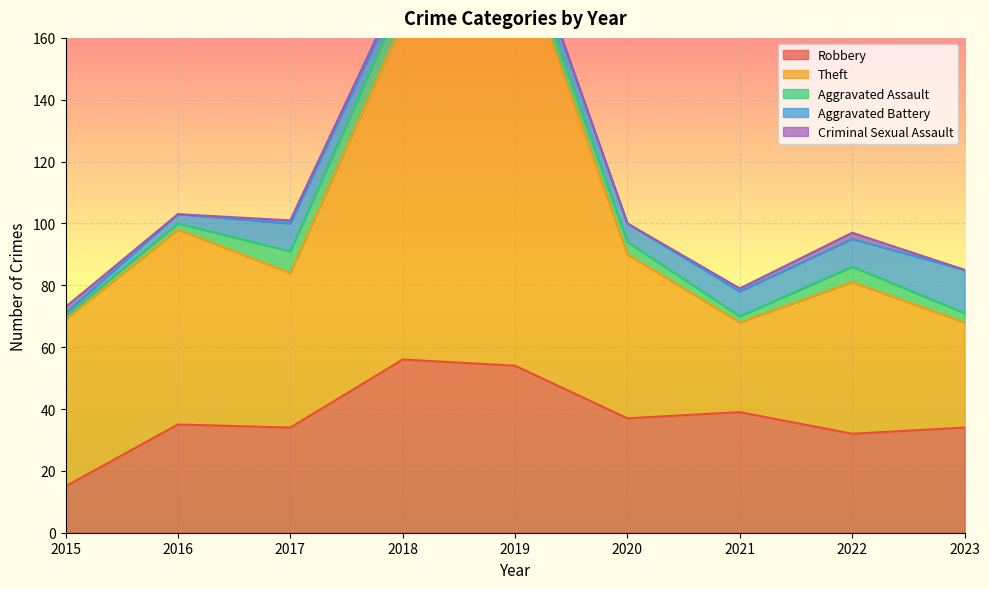

What is the difference between the maximum and minimum values in the Aggravated Battery series?

13